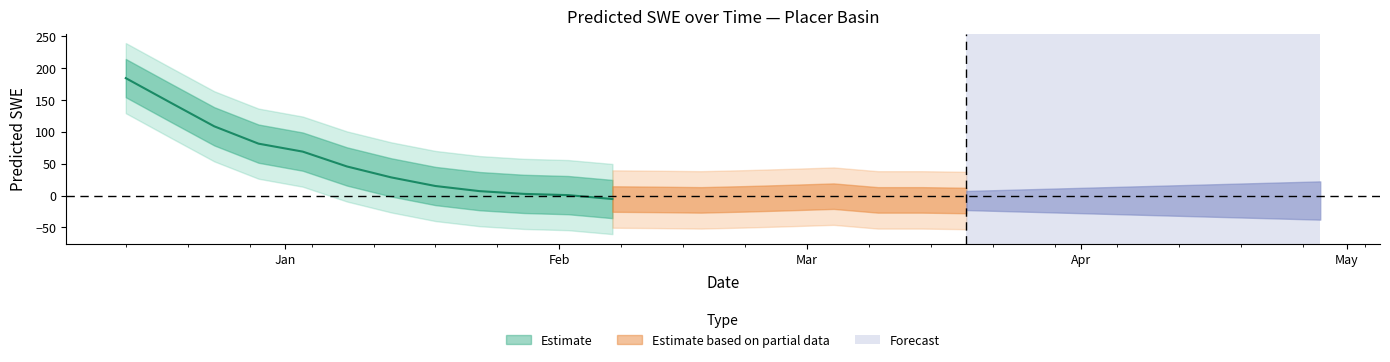

Which has a higher value, 1999-03-24 or 1999-05-08?

1999-05-08